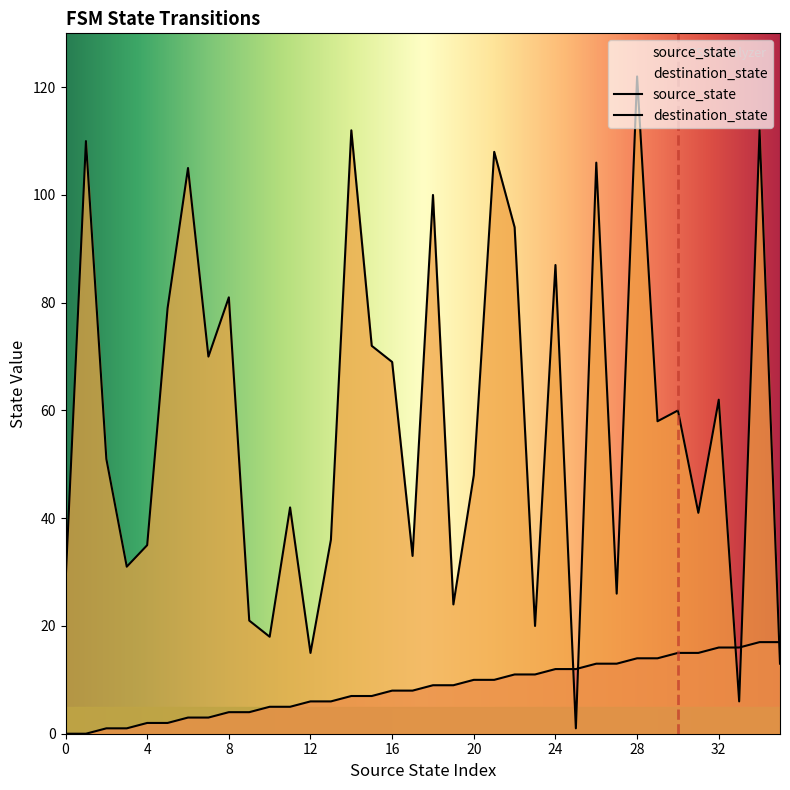

What is the difference between the second highest and second lowest values in the destination_state series?

106